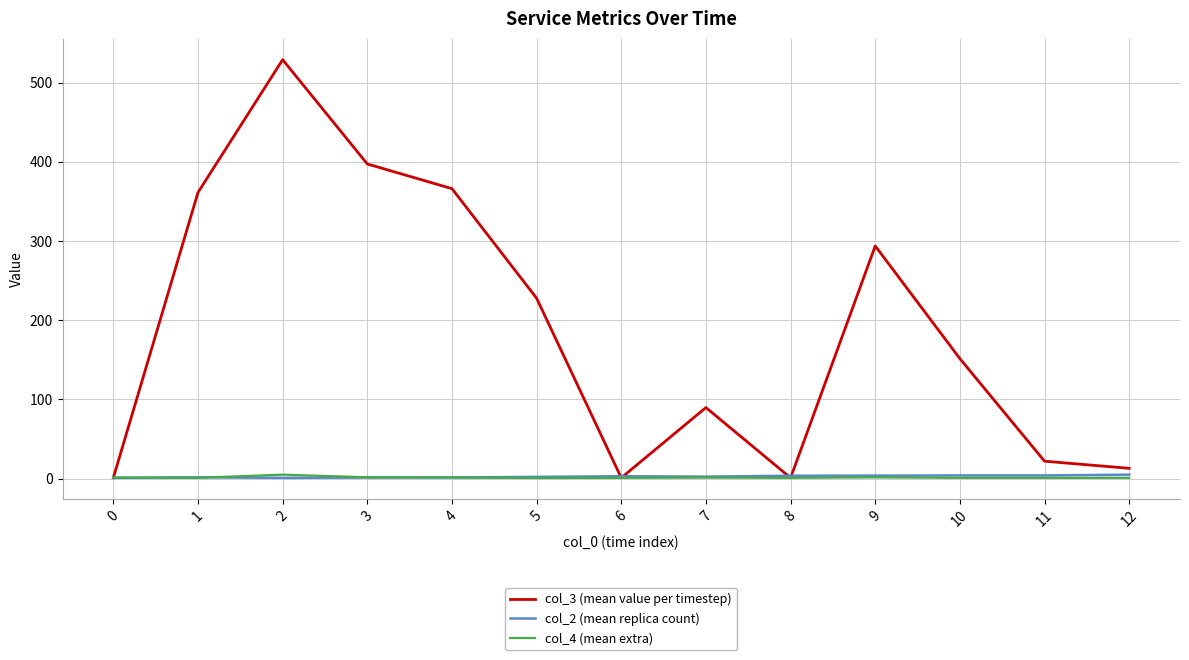

Count the number of categories in the chart.

13